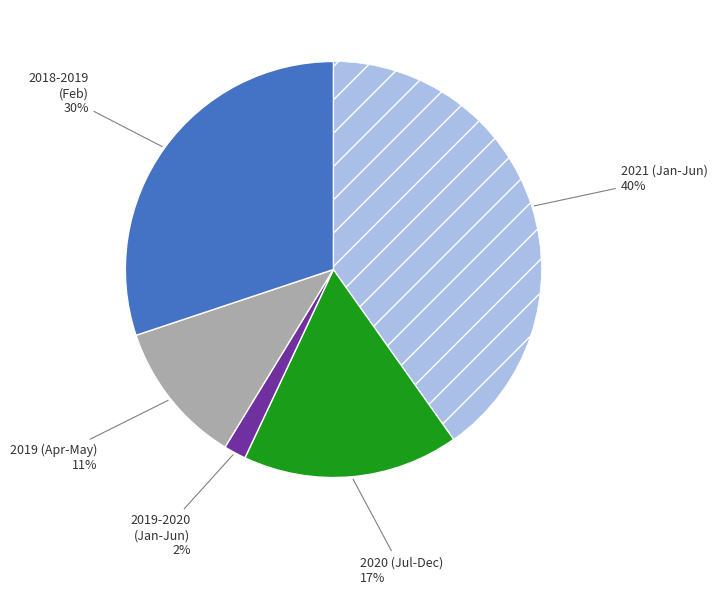

To the nearest percent, what is the difference between the largest and smallest slice percentages?

38%